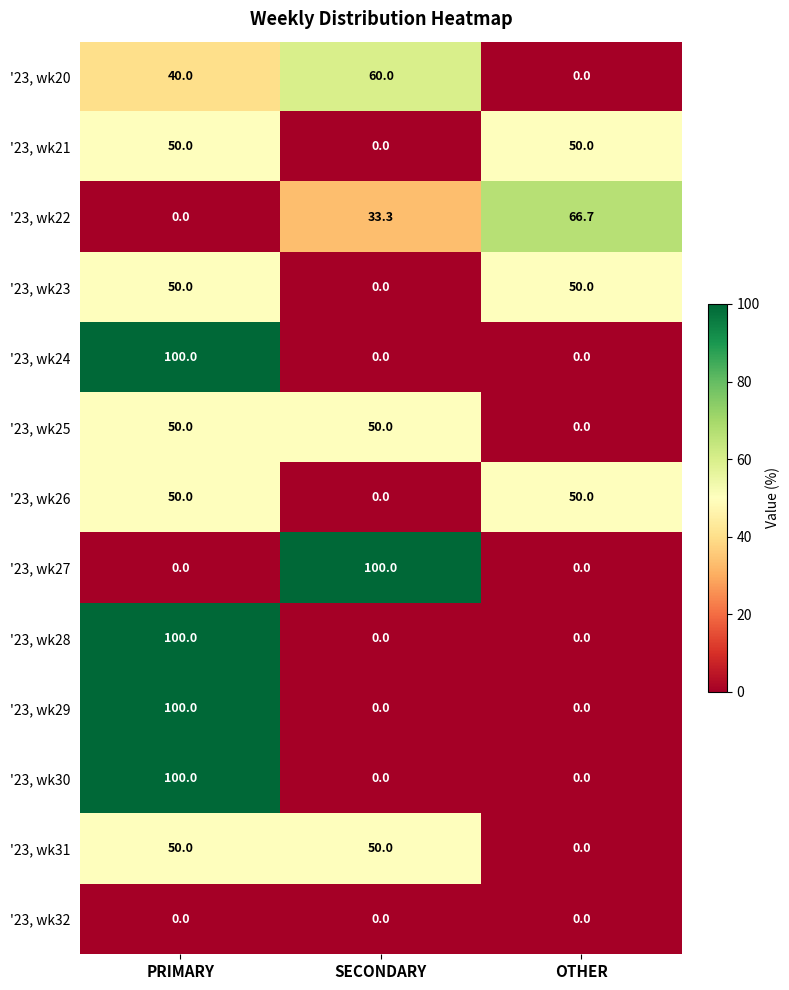

Is it true that '23, wk22 equals 100.0 at OTHER?

False